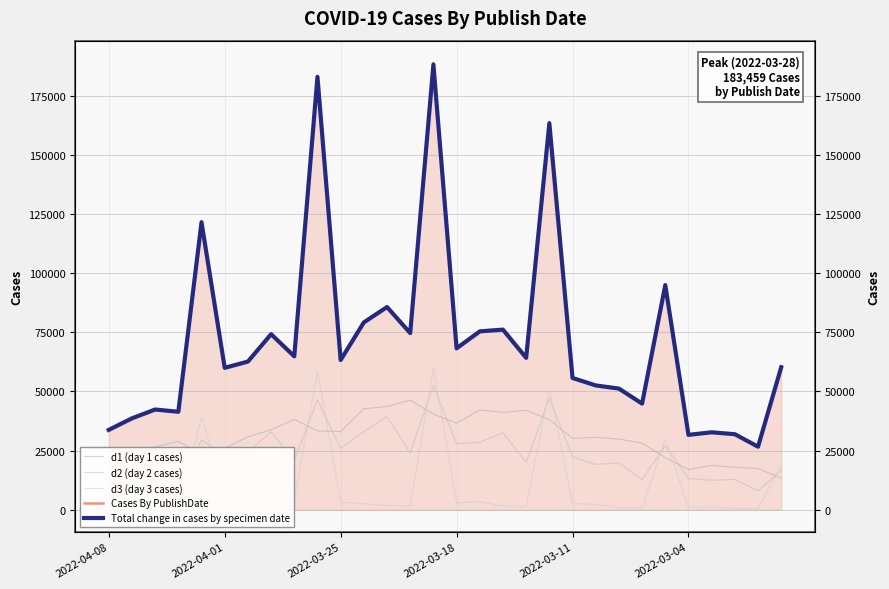

True or false: d1 (day 1 cases) and Cases By PublishDate intersect in this chart.

False